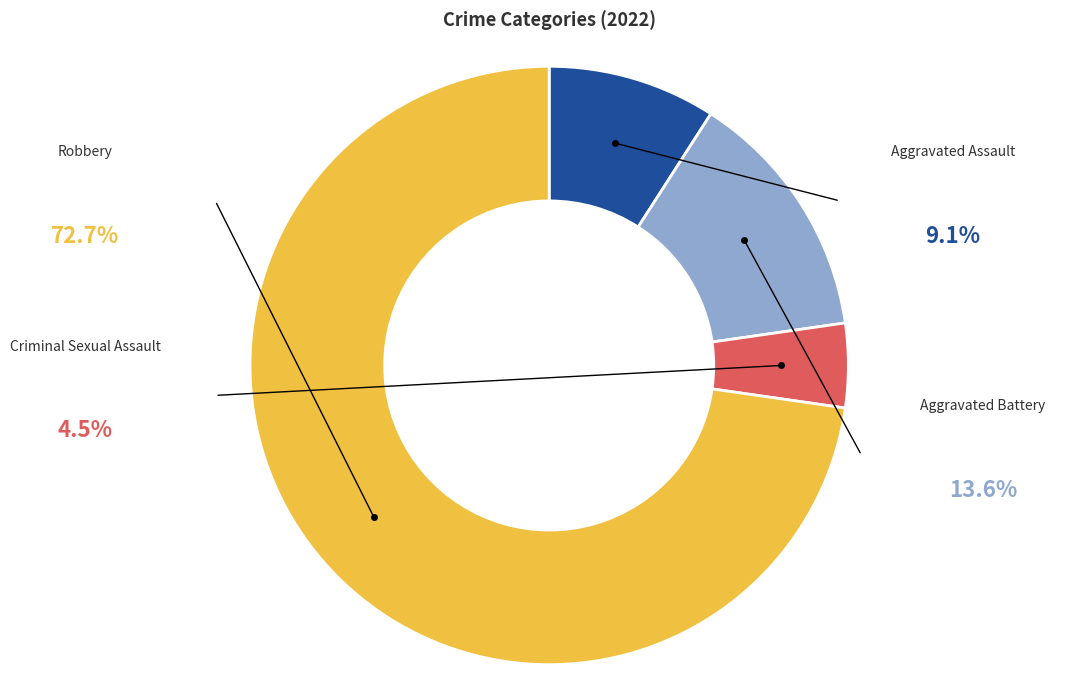

Is there any slice that represents more than half of the pie?

Yes